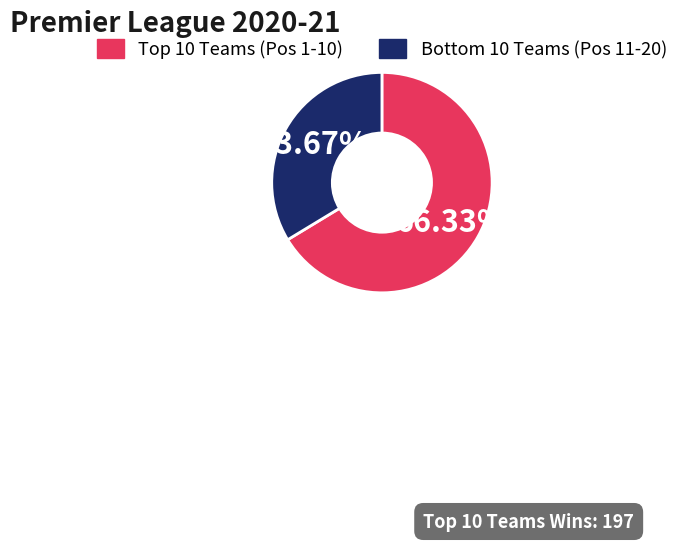

Is there a majority slice in this chart?

Yes